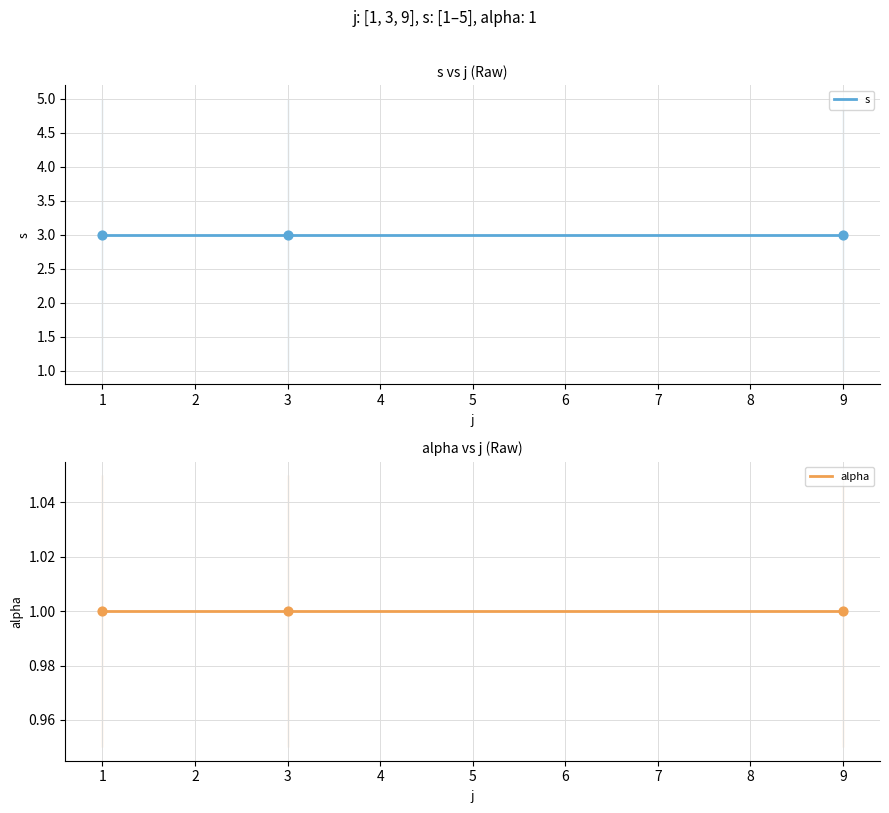

Which series has the largest Y range (max minus min)?

s